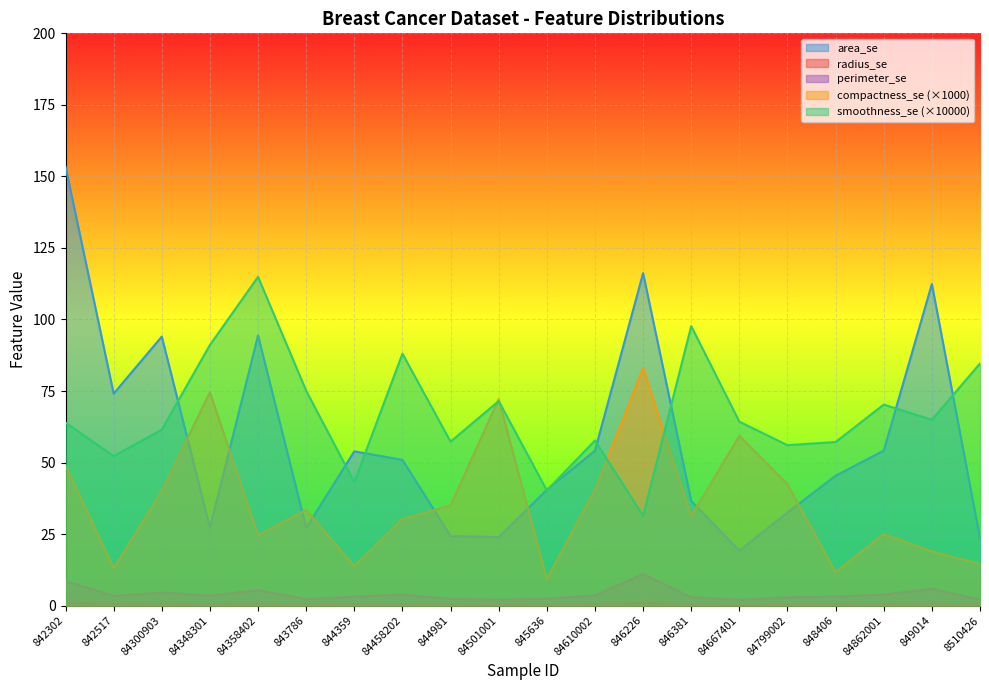

What is the sum of all compactness_se values?

722.1